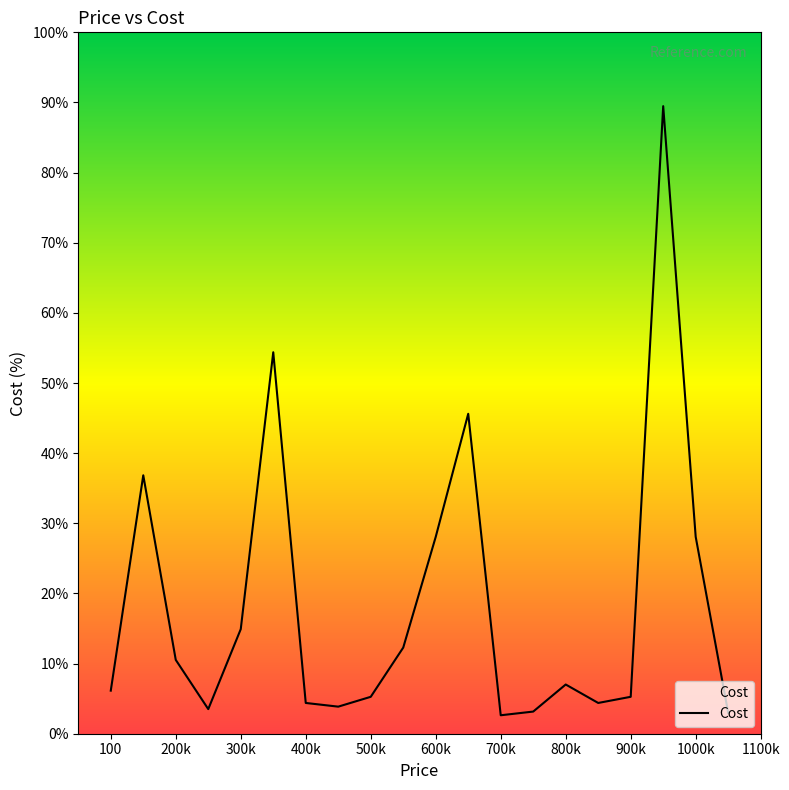

Does the chart display data point markers on the line(s)?

No